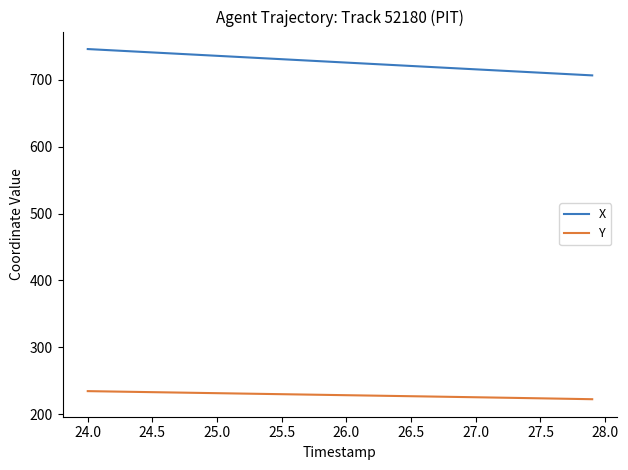

What is the greatest value displayed?

746.3